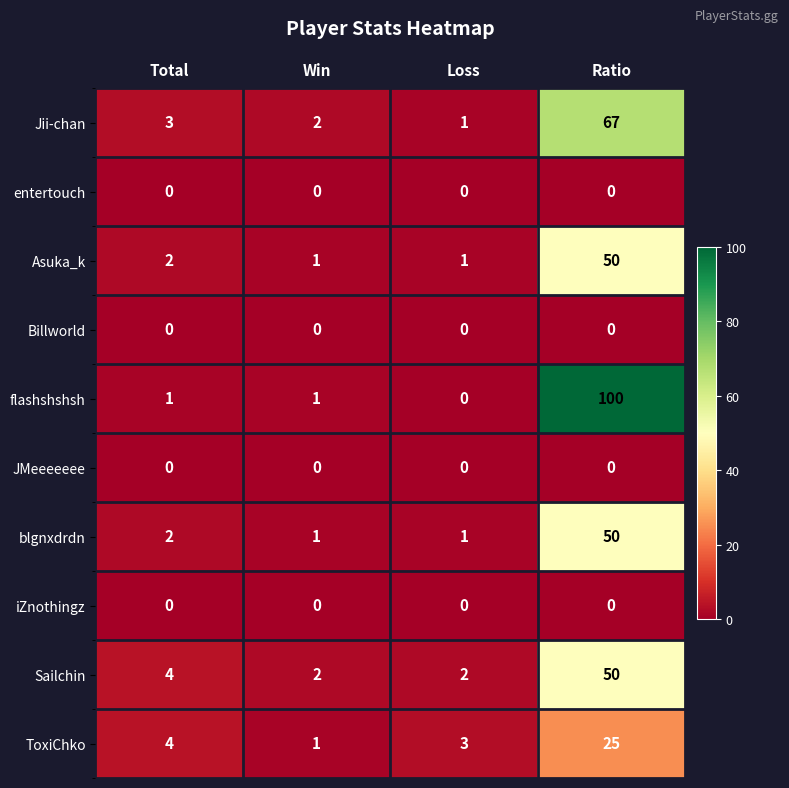

At which label does Sailchin reach its peak?

Ratio